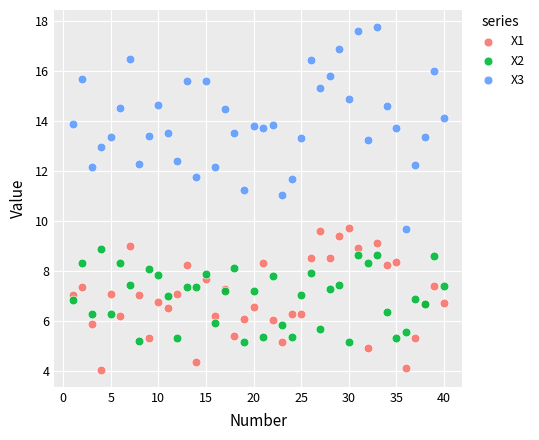

What are all the series names shown in the legend?

X1, X2, X3